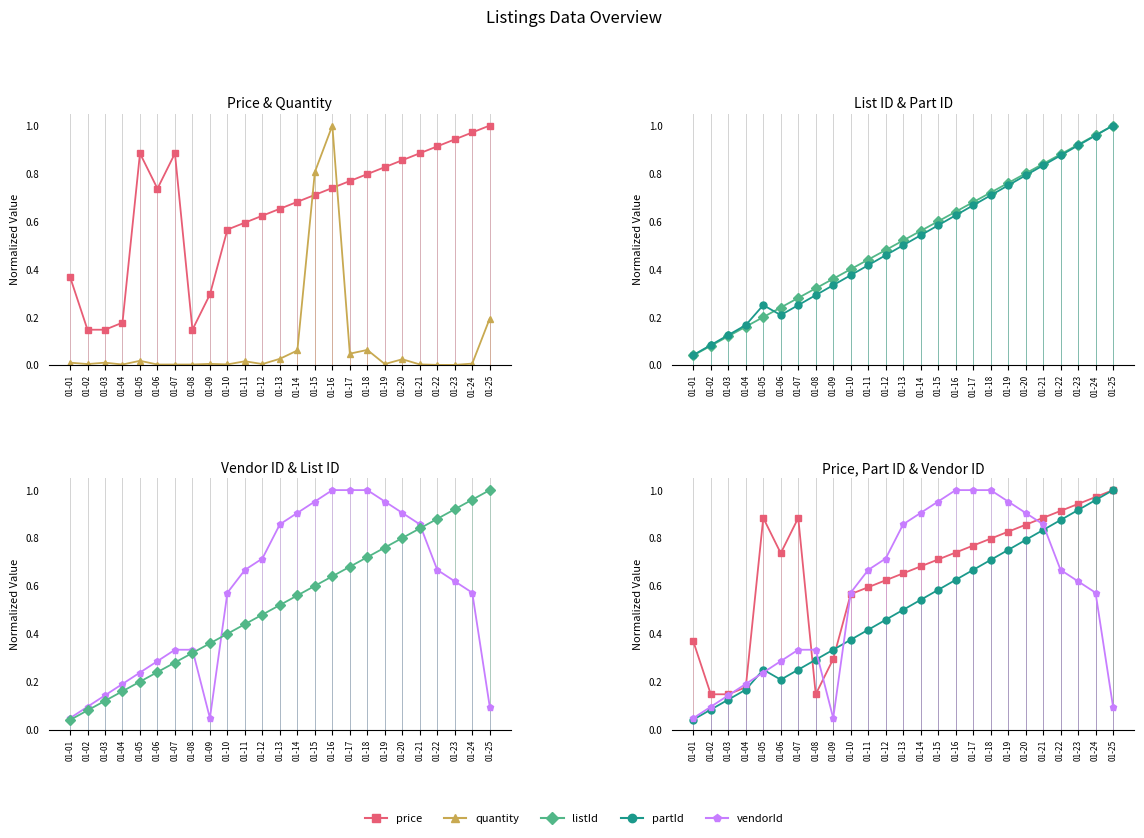

At 01-21, list the series in order from smallest to largest.

quantity, partId, listId, vendorId, price